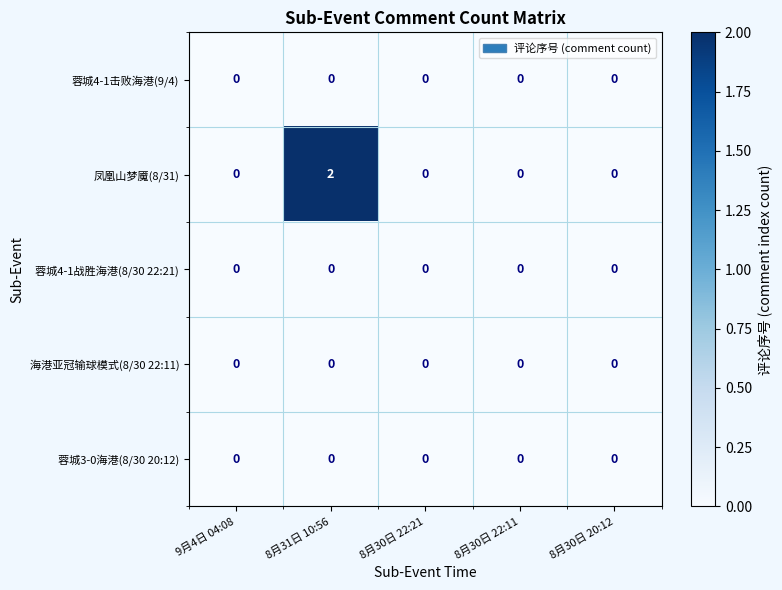

Reading right to left, list all the values displayed in this chart.

蓉城4-1击败海港(9/4): 8月30日 20:12=0	8月30日 22:11=0	8月30日 22:21=0	8月31日 10:56=0	9月4日 04:08=0
凤凰山梦魇(8/31): 8月30日 20:12=0	8月30日 22:11=0	8月30日 22:21=0	8月31日 10:56=2	9月4日 04:08=0
蓉城4-1战胜海港(8/30 22:21): 8月30日 20:12=0	8月30日 22:11=0	8月30日 22:21=0	8月31日 10:56=0	9月4日 04:08=0
海港亚冠输球模式(8/30 22:11): 8月30日 20:12=0	8月30日 22:11=0	8月30日 22:21=0	8月31日 10:56=0	9月4日 04:08=0
蓉城3-0海港(8/30 20:12): 8月30日 20:12=0	8月30日 22:11=0	8月30日 22:21=0	8月31日 10:56=0	9月4日 04:08=0